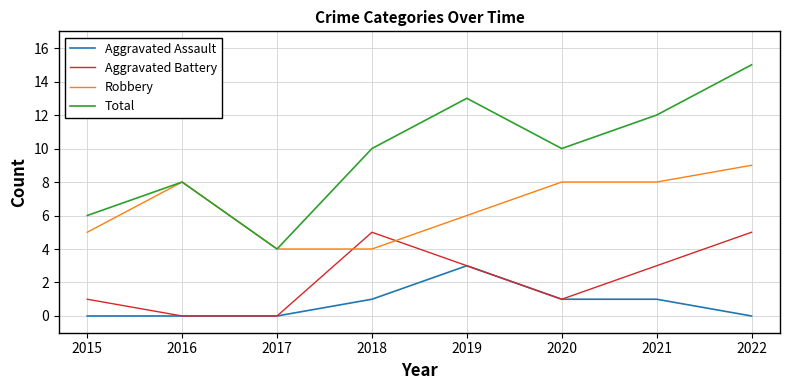

True or false: Total has a value of 8 at 2016.

True